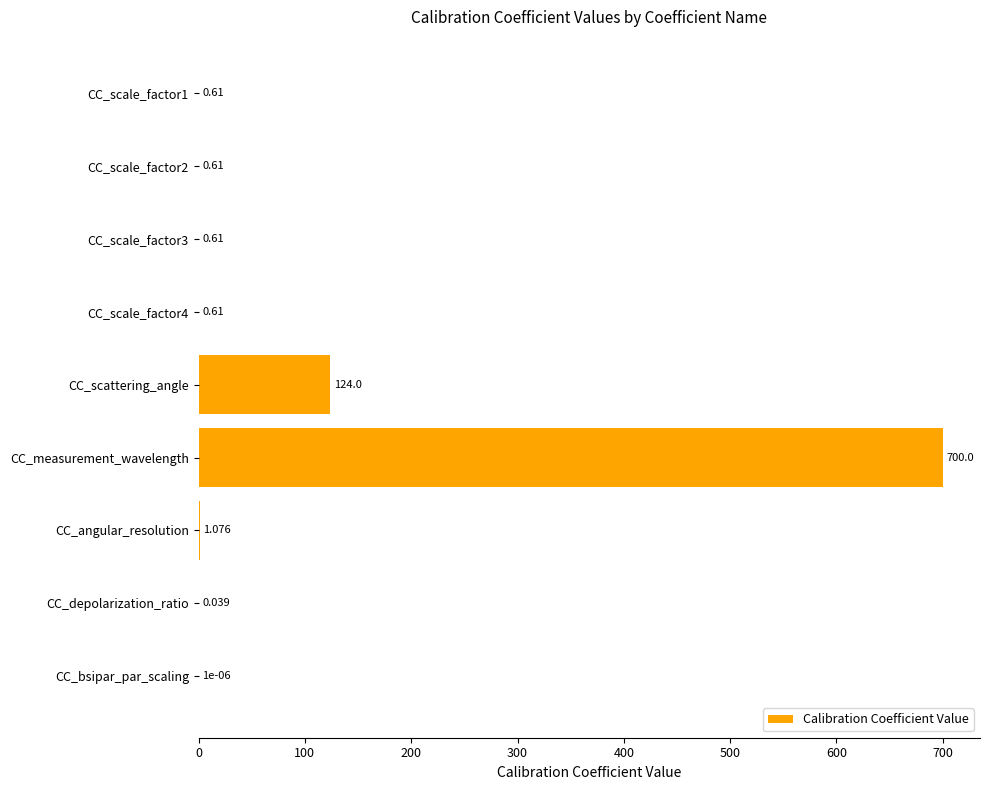

Are the bars horizontal?

Yes